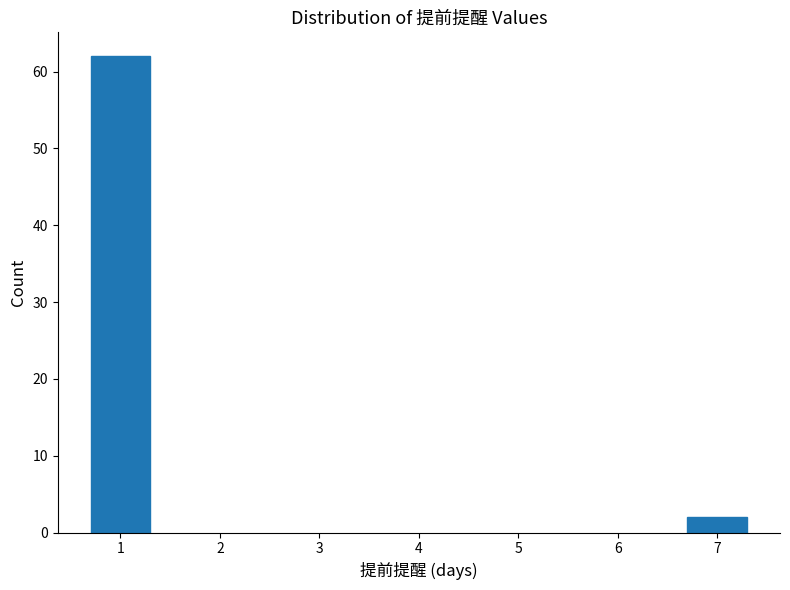

Reading left to right, extract all data points from this chart.

1=62	7=2